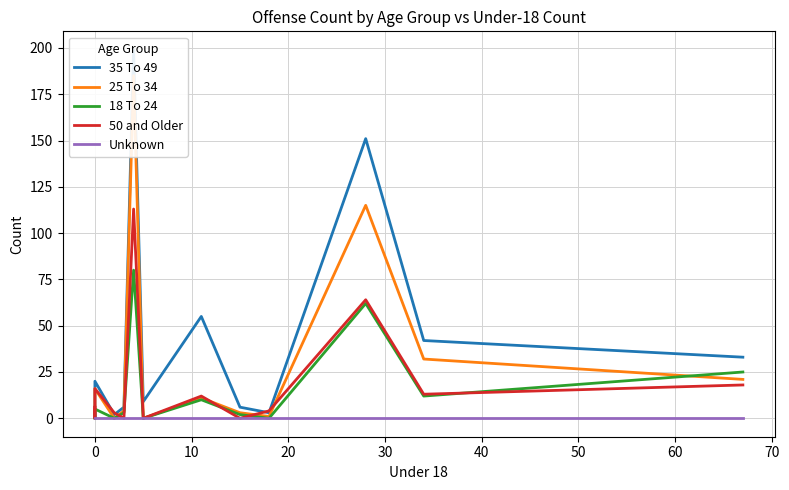

How many values in the 35 To 49 series are below 9?

6